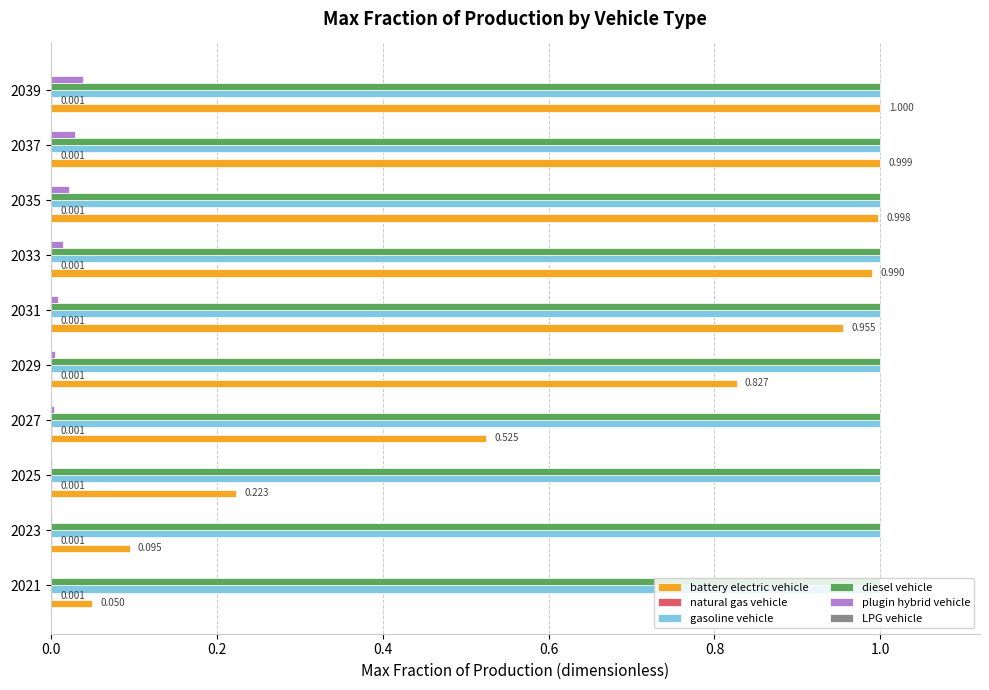

Is the value of gasoline vehicle at 2037 greater than the value of plugin hybrid vehicle at 2035?

Yes